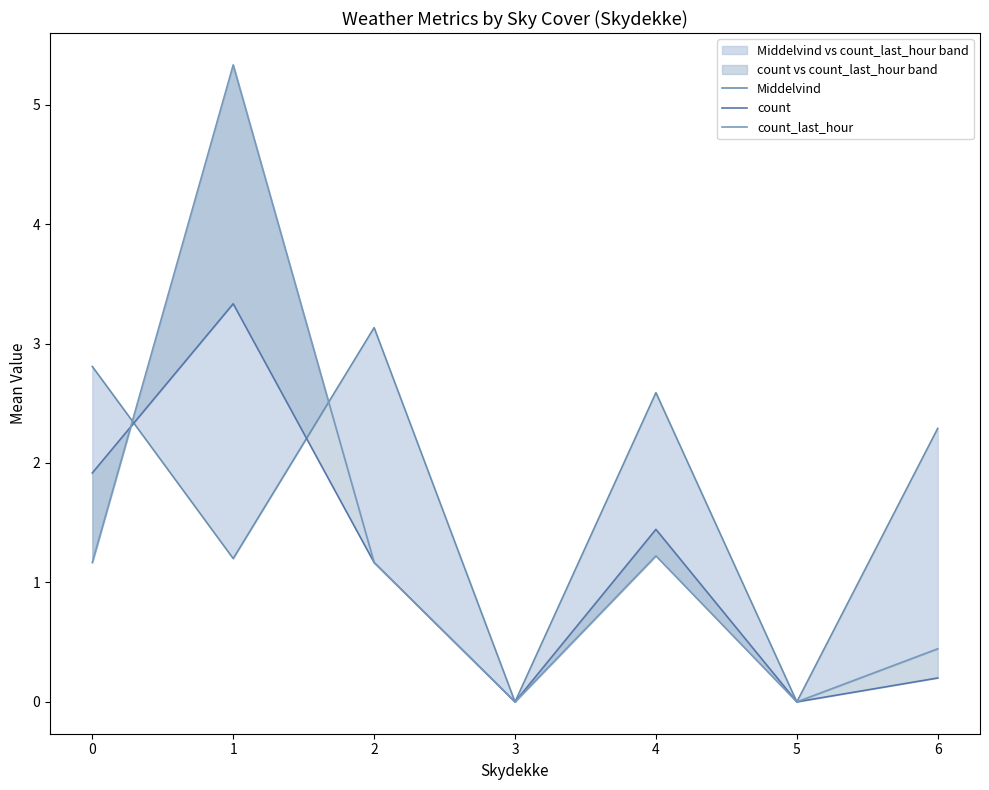

True or false: count has more than 0 interior local peaks.

True